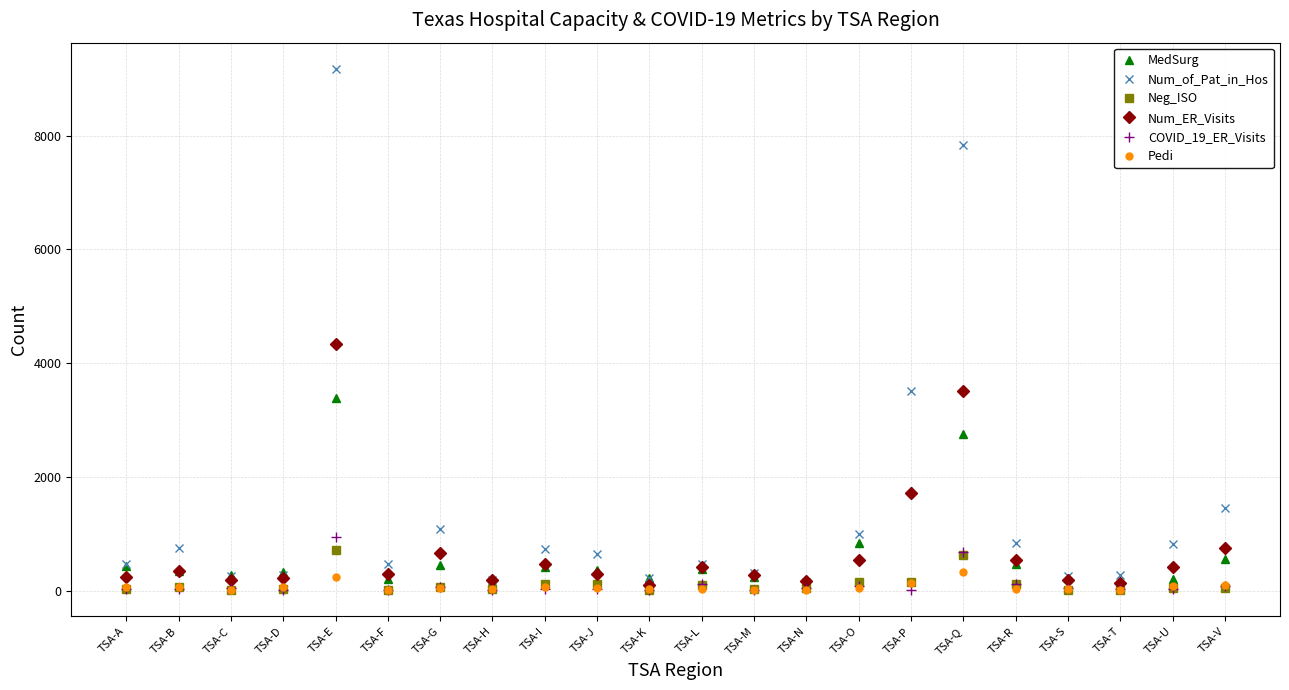

Which label corresponds to the largest value in the chart?

TSA-E